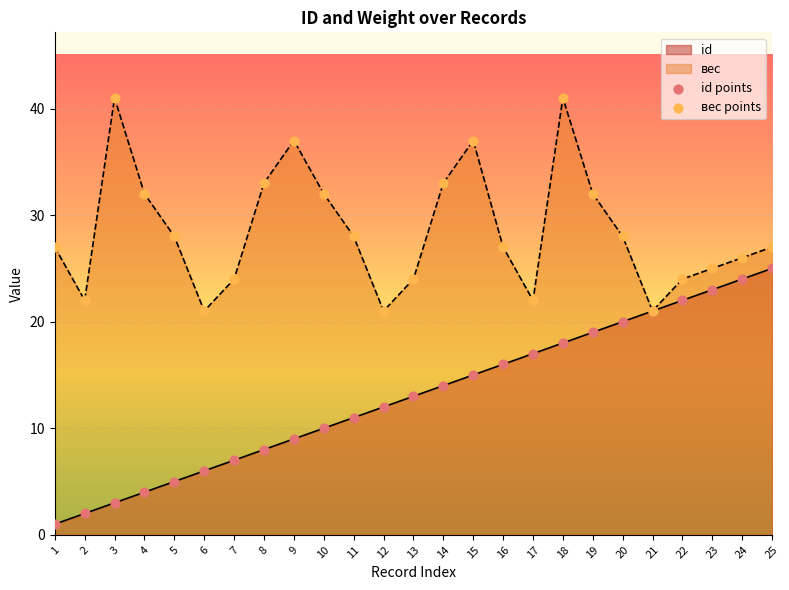

Which series contains the highest Y value?

вес points